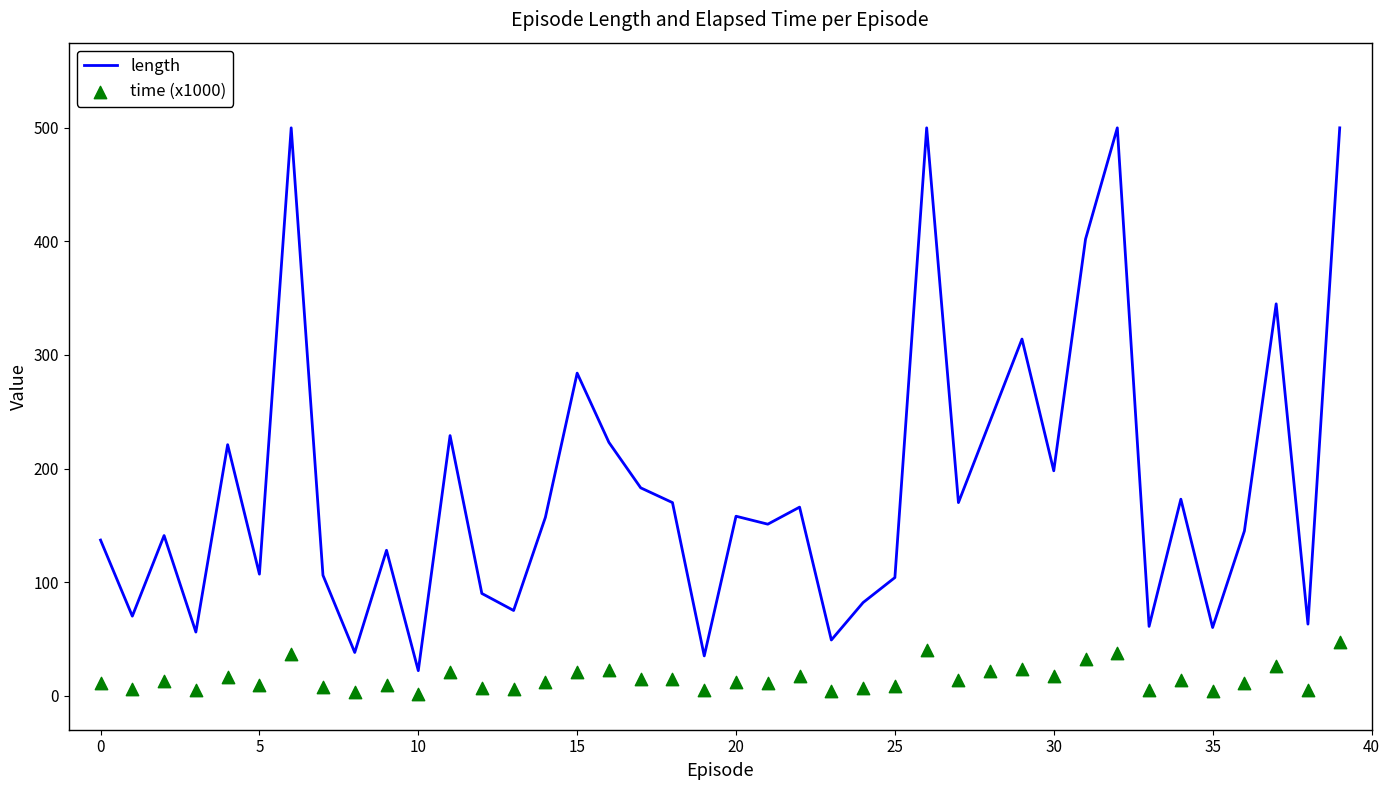

Which series has the largest Y range (max minus min)?

length